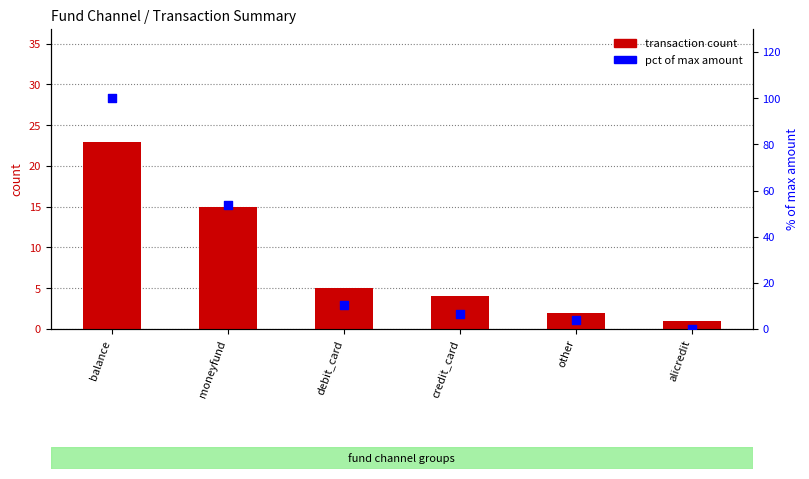

At which category is the sum across all series the highest?

balance